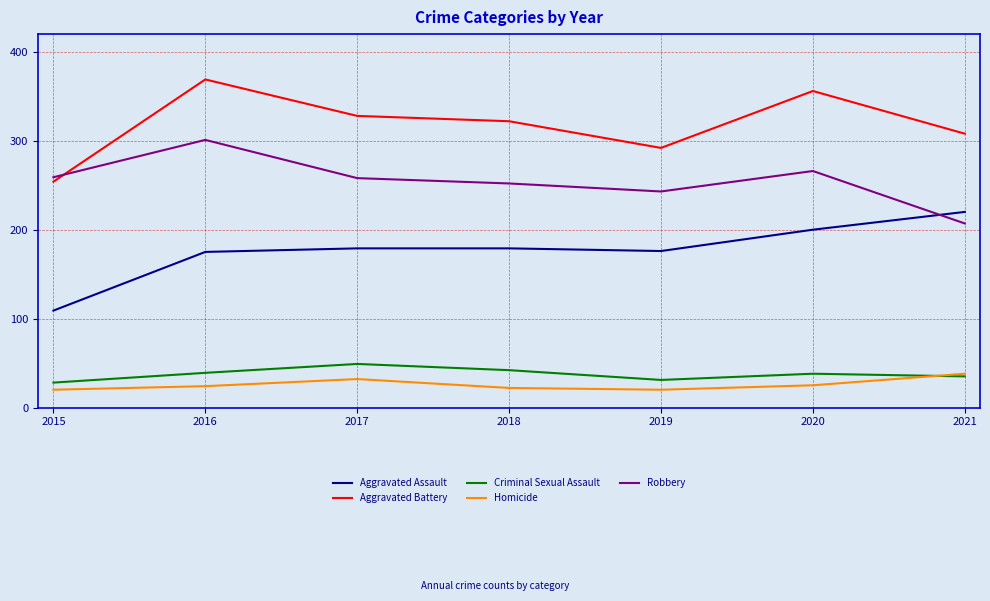

What is the total value across all series at 2016?

908